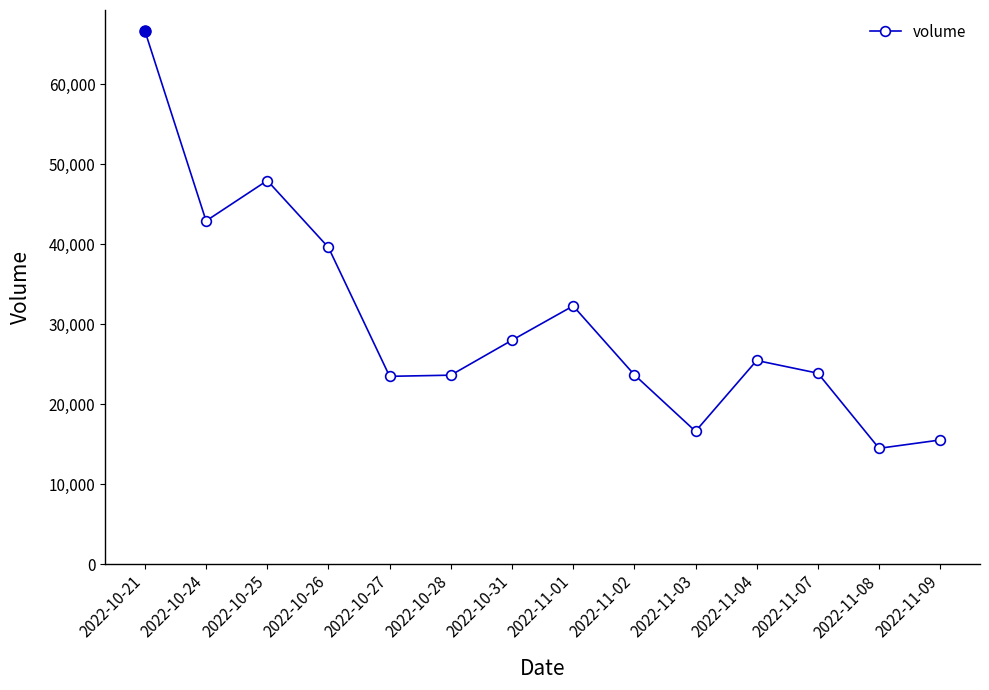

What is the difference between the maximum and minimum values?

52173